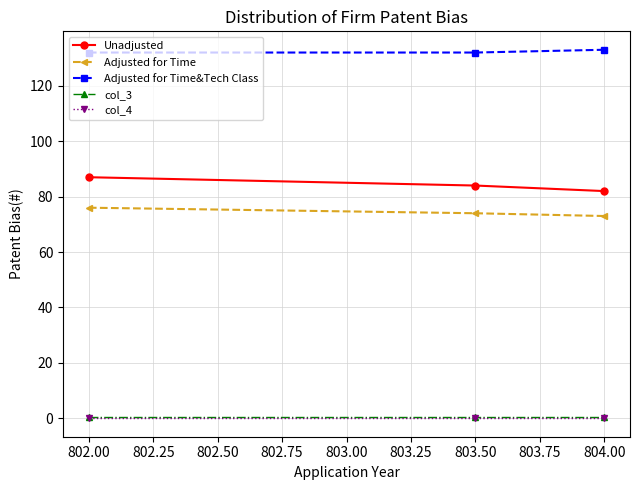

True or false: Unadjusted has a value of 51.8 at 804.00.

False